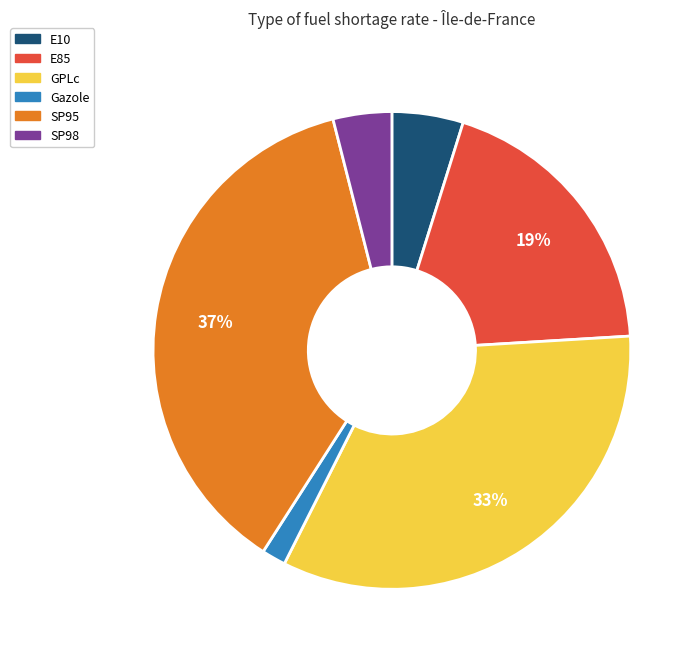

Between Gazole and E10, which is larger?

E10